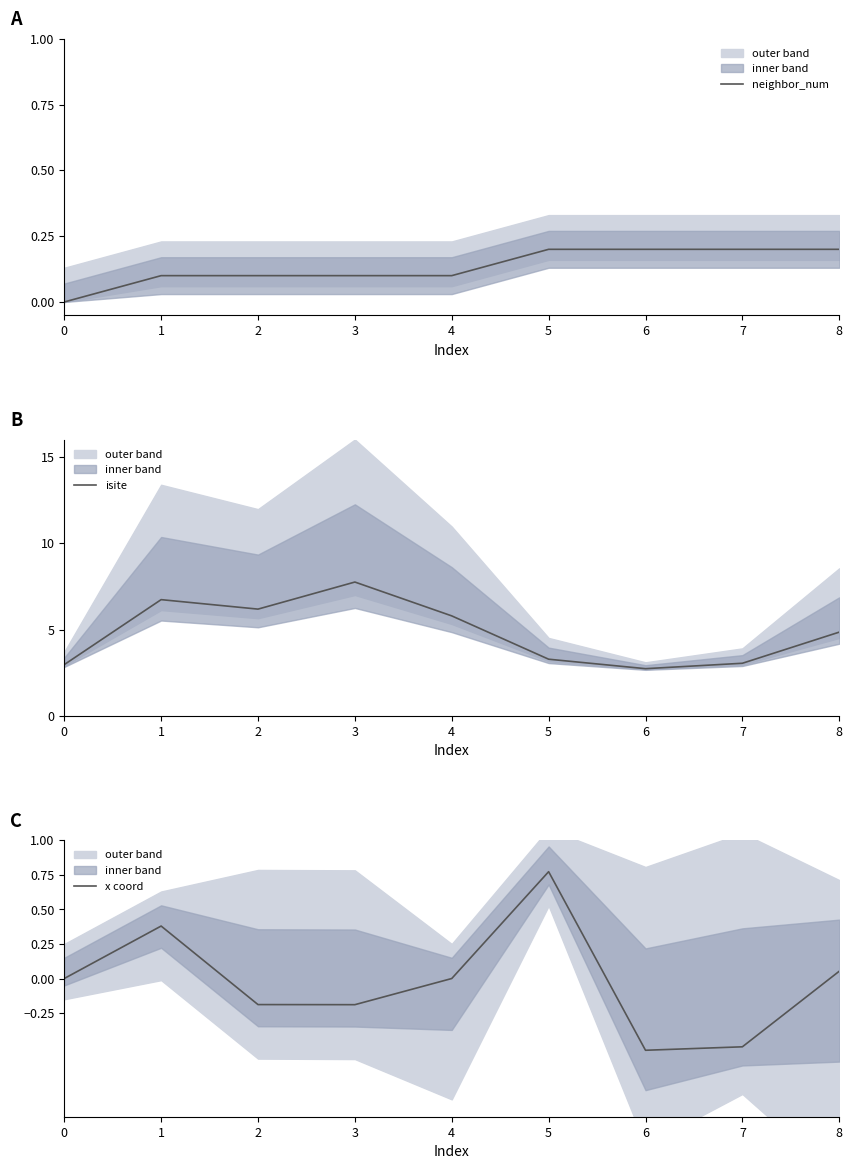

What is the difference between the maximum and minimum values in the x coord series?

1.3